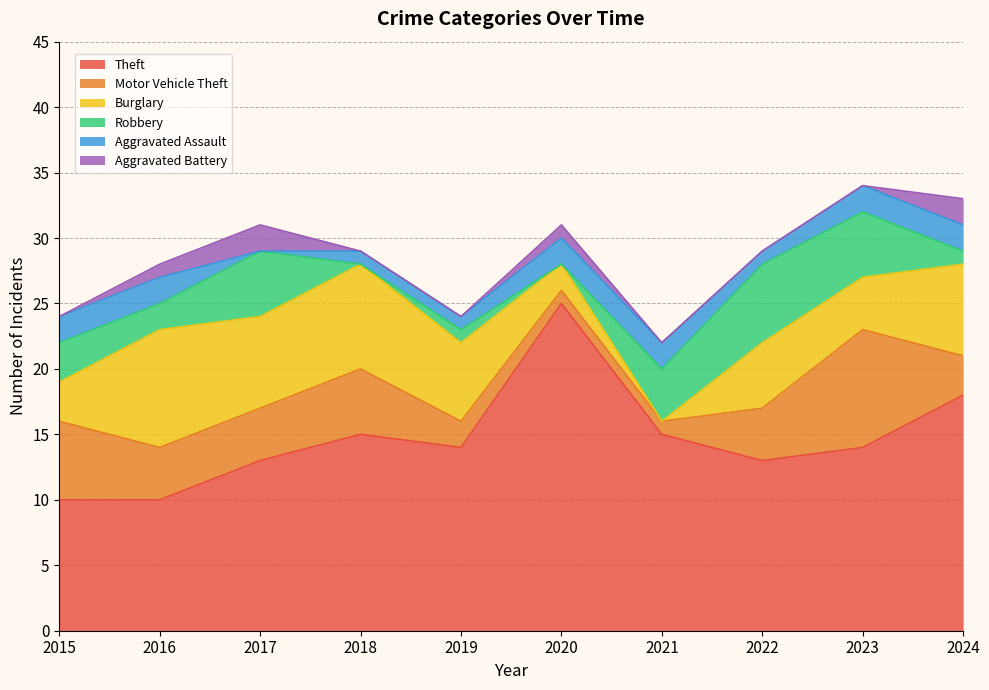

How many distinct data groups are displayed?

6